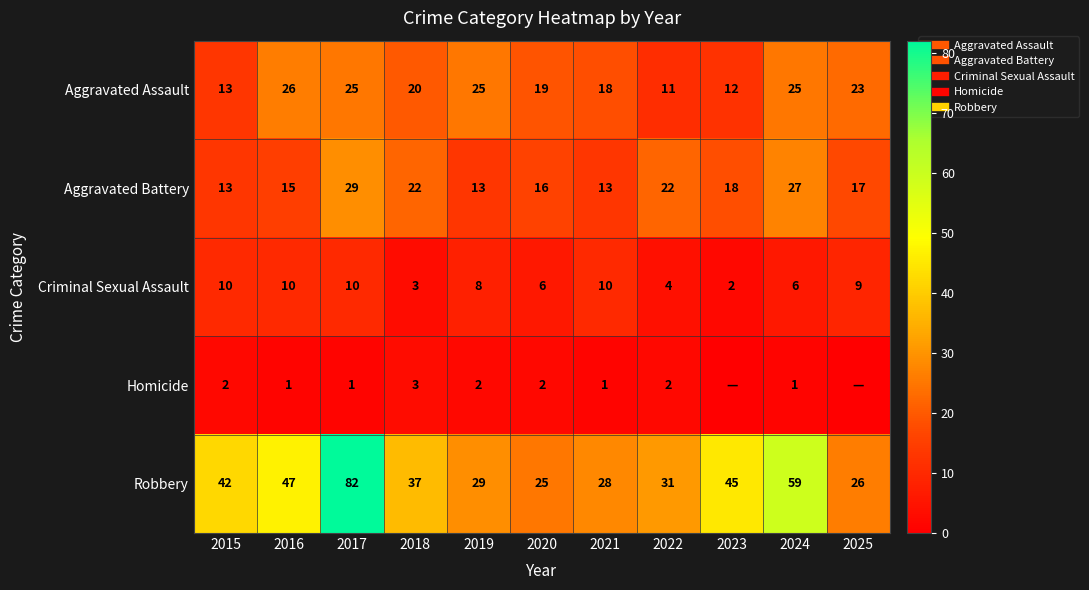

What is the minimum value for Aggravated Battery?

13